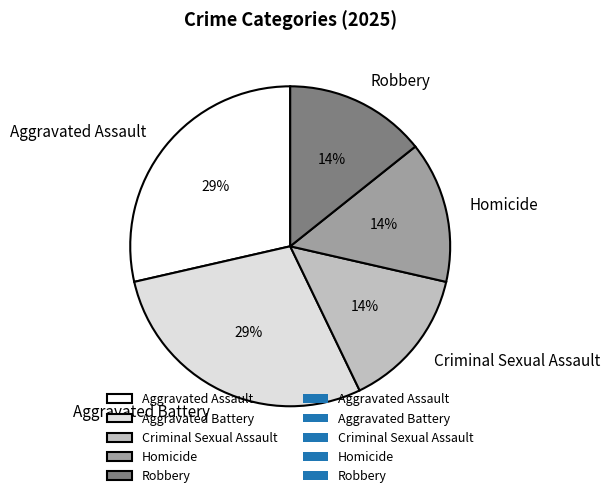

What percentage is the Aggravated Battery slice, to the nearest percent?

29%